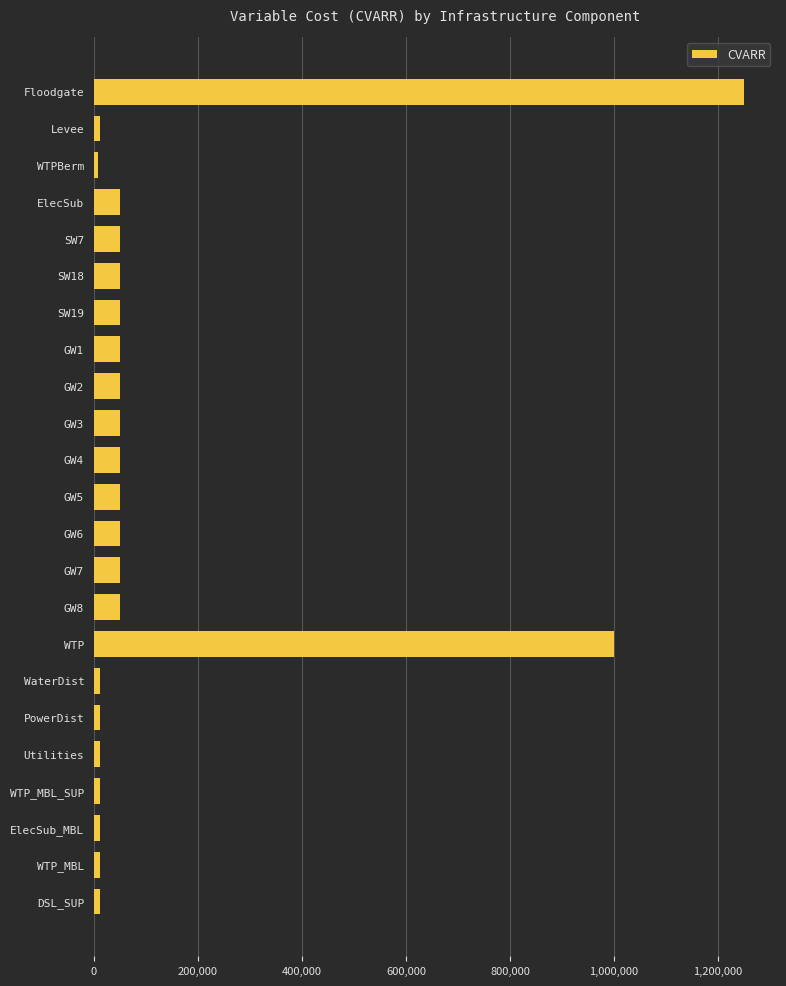

The value at Floodgate is 1250000. True or false?

True